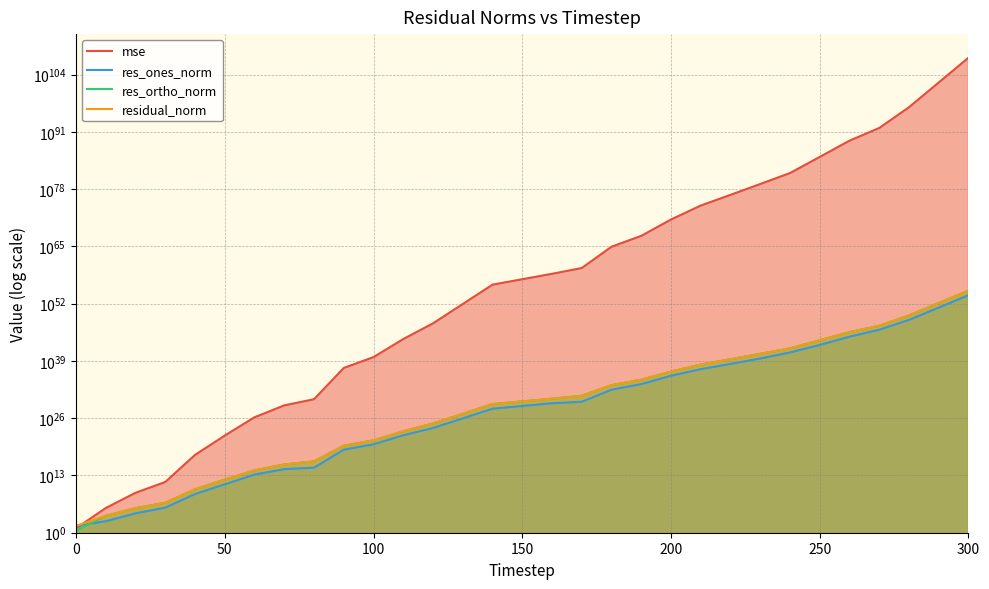

Reading left to right, what are all the values shown in this chart?

mse: 10.2	409584.7	1151286109.0	331791498576.4	462262411868351488.0	11371474329412791435264.0	160529383432341590993010688.0	80019414793720539471836872704.0	2005631045655710306302966104064.0	25129377723898155196832914700484214784.0	7240534020828526510040914922128856317952.0	89986127300987698101478449449598911273500672.0	333517485842450821311241583730956708642495135744.0	8195333287589035254805928560515257892810887763329024.0	201603838253620640750419638710359311523032679022560542720.0	3422254400519670357038838919298689552956628754035290144768.0	58090715631341774524891117048332018038832021773494500982784.0	1198422503749827783014610231188059139456258148524503997612032.0	81861359889557763964580042282089077322730844926372920286708236288.0	23885020869430887190912746394444665124750915065448478185743322185728.0	122722686130839176965960849134881992197124554784747027713326278711967744.0	181253162824014192025655766792022389077436018383903297274985017304701468672.0	48349656016519770256399757412573948512724656442463735097940140920697352355840.0	13930998734608000154433474423919767044414528423147450098307949979505063110901760.0	4265093093641141897787037944289285195999385704758174283586890152164140396360761344.0	19634516134432170320513601944374694230115451441203245582162207294011569431620167401472.0	95675535633280751231134492431628227923540152203746269477610801261872097096304547183198208.0	72090970063868504513988058963562245266311503926169689879852473664356434289211317092758847488.0	3703040524966933658560236172737721201103911139839333850400388597634142084072345016782699754422272.0	1542948479539160421887830882182794912816350059210091340878402502707717358989239258729031660509799120896.0	644269743515308415501779441032866130255014549279270943752845195743802081560993480567956732854107560935948288.0
res_ones_norm: 35.1	406.4	25341.7	489617.7	612531964.2	95890029479.8	16049936874119.7	270573530208460.9	586767694460067.8	7040317838239296512.0	119504670346965680128.0	12946683118114337456128.0	597642487514710398730240.0	90690069310942074038648832.0	14204193927676613716166574080.0	58888399142457971744887013376.0	242590441512993564441152847872.0	530429444873963534874201554944.0	288123412280346875929828163321856.0	5405582595606410740006866483412992.0	427797443099868688067858581977825280.0	13128793559053094715540964061197893632.0	206691165996940289507476683886522531840.0	3508458532927896205517123375697592582144.0	82531910553973856200150835521452700073984.0	4095430932940288877998494418503196223733760.0	313365646659576259743475615882987318911434752.0	11771321770087636582155819988206287390177755136.0	2021833902366037813720077103111360746984824635392.0	1235810373366015226073137211991154584965407727157248.0	802554679640276716319350374471289278476202747667415040.0
res_ortho_norm: 3.0	7057.2	373918.0	6343409.0	7484705661.6	1173935675595.0	139021524610696.3	3112741327123800.0	15631464782378358.0	54920105672259436544.0	932235905930652155904.0	103974472477429020491776.0	6350744580747693926645760.0	995794141584613216805191680.0	156185495939305115133096755200.0	643464989964362722710164340736.0	2651078494633873842183260340224.0	12079991310488994528352681328640.0	3147073371534571182332202333503488.0	53709889432698010247460639039553536.0	3845667309536748750861566253016809472.0	148123329169356349922837104877073596416.0	2419904294784036783546189026022247104512.0	41076423460969654643388292646477271924736.0	716609964460814932113704693665606232178688.0	48771286776896129244971294713114018789195776.0	3402090139716152388167712888304368383059558400.0	93040498341190234906122784015782973058240741376.0	21158523854872511897376254728212995180127114493952.0	13664277779116556431613359102950673035128108258164736.0	8829315641376465692228260660714656551920986046819467264.0
residual_norm: 35.3	7068.9	374775.8	6362276.5	7509727974.3	1177845434761.4	139944934809180.1	3124478933331749.5	15642473831526670.0	55369523045765660672.0	939864432001275527168.0	104777418992455128186880.0	6378803435816077974568960.0	999915326958169059491840000.0	156830061745003843319068884992.0	646154034935478719579288502272.0	2662154636196721040584838479872.0	12091631215740867810618425475072.0	3160235103046298448999069698228224.0	53981224014193753513306319424061440.0	3869388544455361287331269243775746048.0	148704021009957003521782702335034654720.0	2428715305262313403697352653770005151744.0	41225985077644611583602746870813528424448.0	721346905049310665328907520854739688357888.0	48942935837572353710300477541420204864569344.0	3416491672353417624770028828177387759576547328.0	93782185663333514836926457670821462578951094272.0	21254903999923545047683566367002010895687178256384.0	13720047904572984335770729236928850807958027624251392.0	8865715352348485057845829064278385751852003288474976256.0